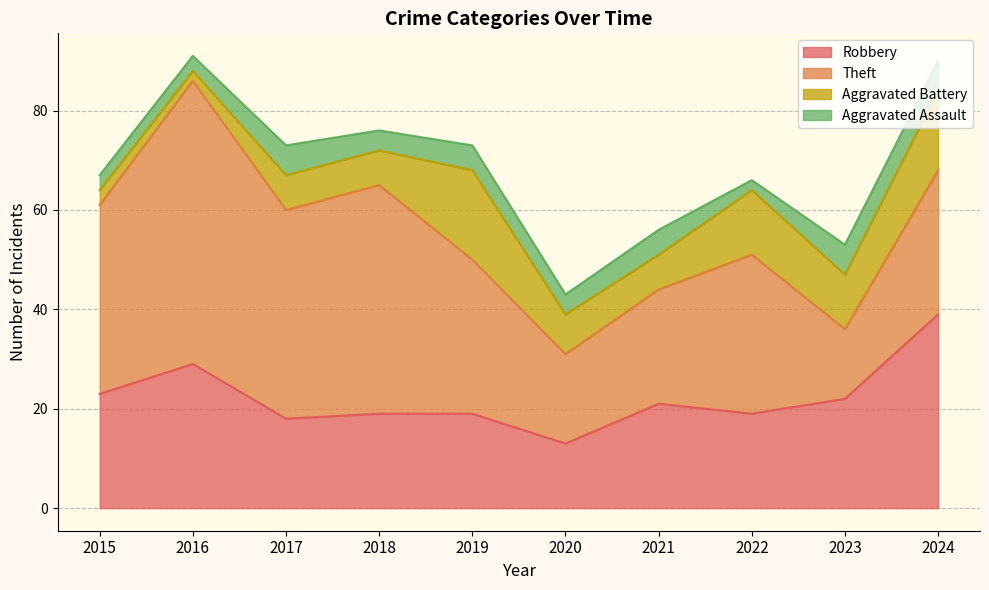

List the series in order of their overall mean, lowest first.

Aggravated Assault, Aggravated Battery, Robbery, Theft